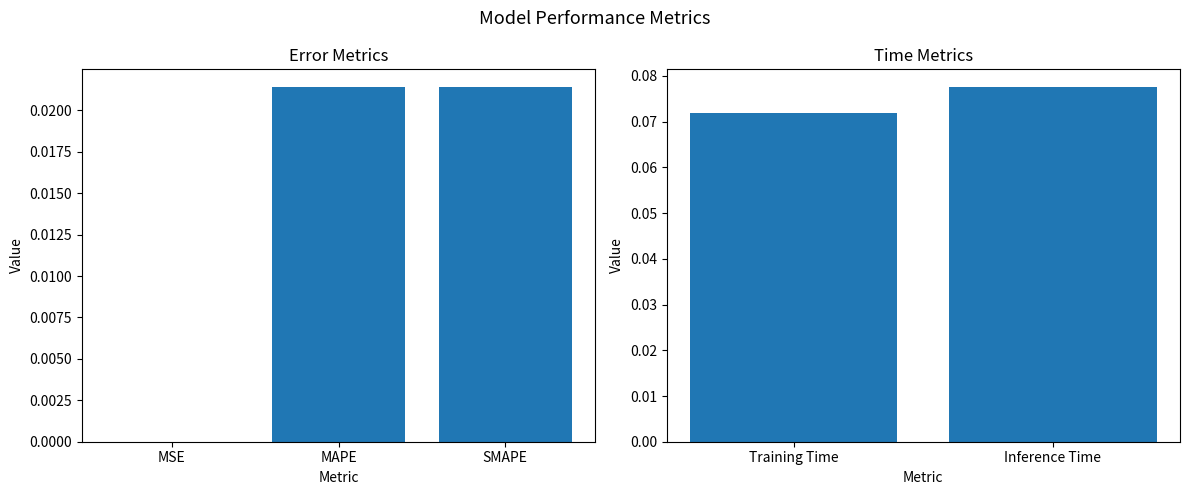

Are the bars horizontal?

No